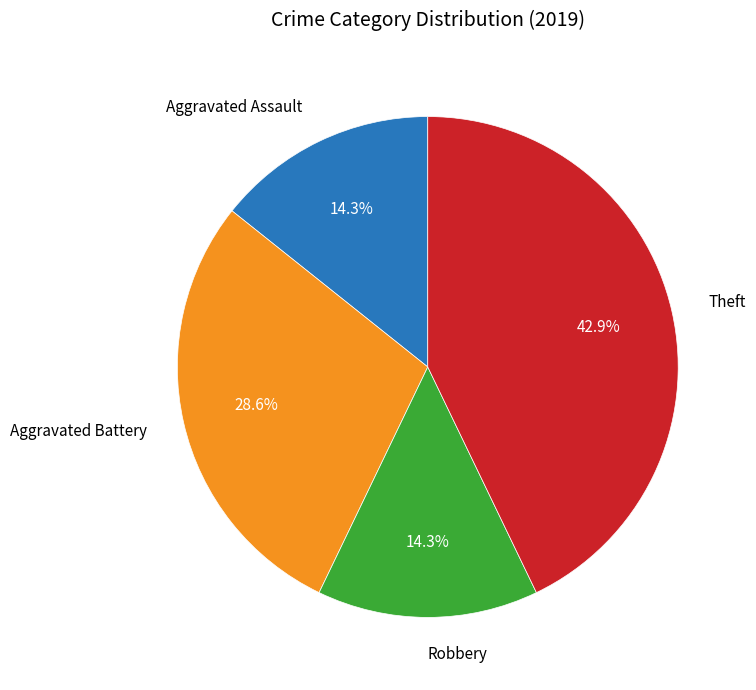

Is there any slice that represents more than half of the pie?

No